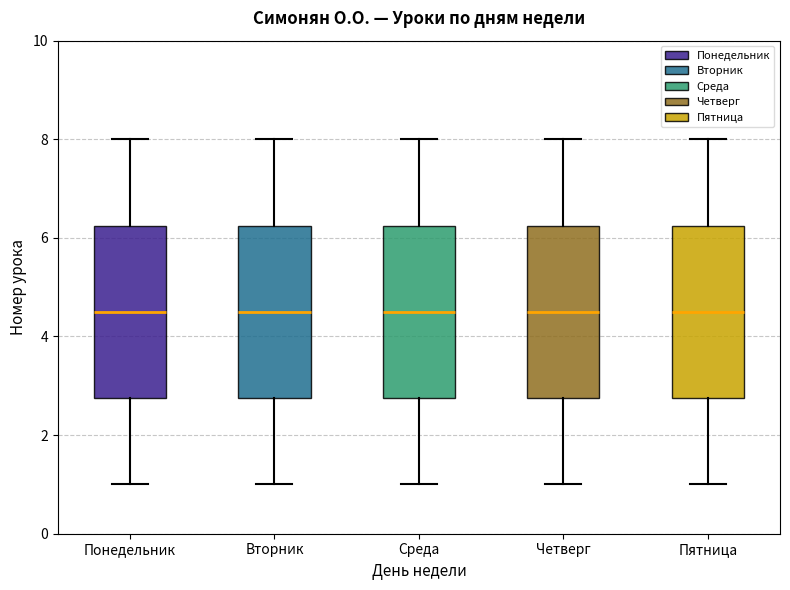

Where is the lower edge of the box for Понедельник on the y-axis? The values are not printed on the chart, so give them approximately, as read against the axis.

2.8